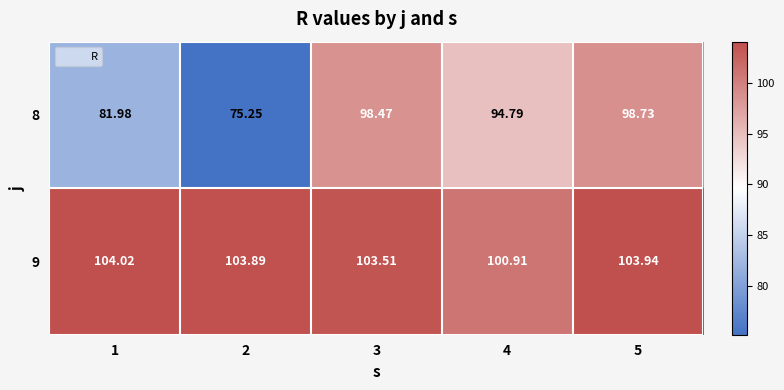

Is the value of 8 at 2 greater than the value of 9 at 4?

No